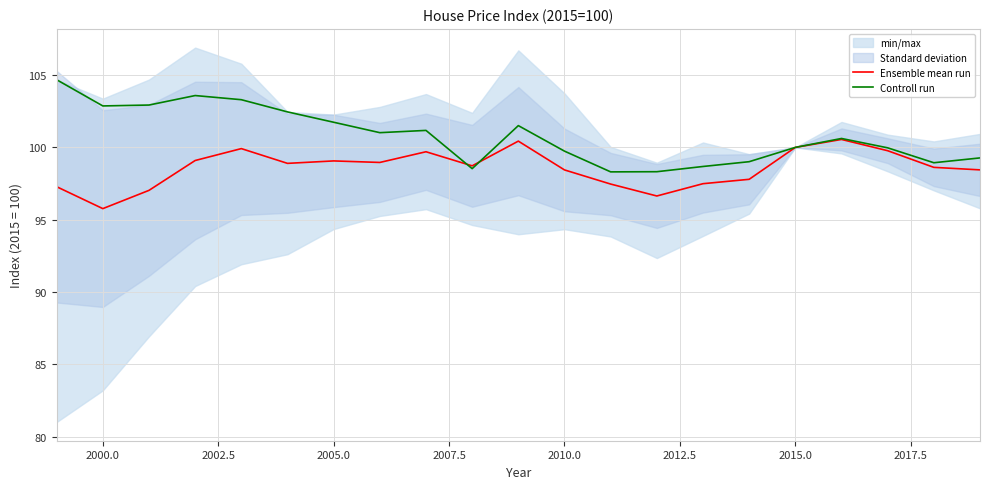

True or false: Controll run has a value of 56.2 at 2000.0.

False